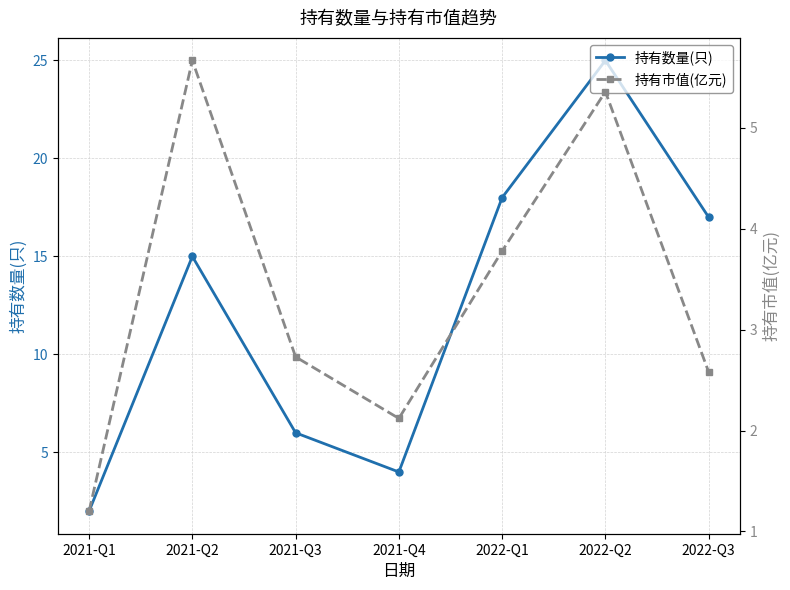

Rank the series by their average value, from lowest to highest.

持有市值(亿元), 持有数量(只)